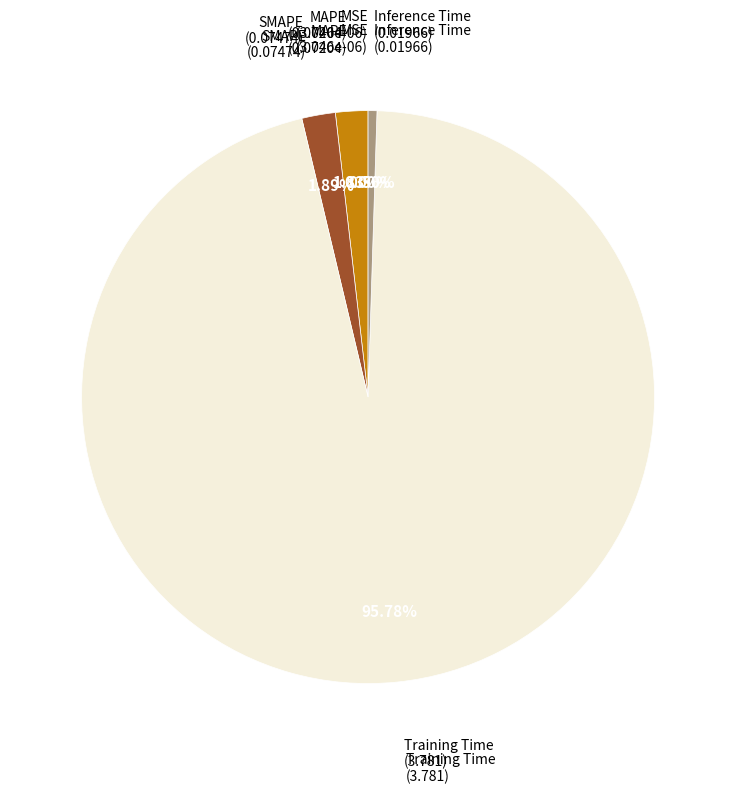

How many slices are in this pie chart?

5